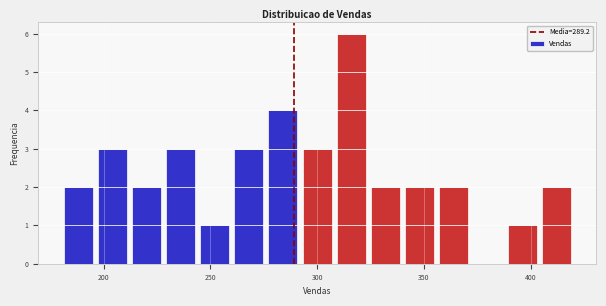

Around what value on the x-axis is the tallest bar? Give the approximate position of its centre, as read against the axis.

315